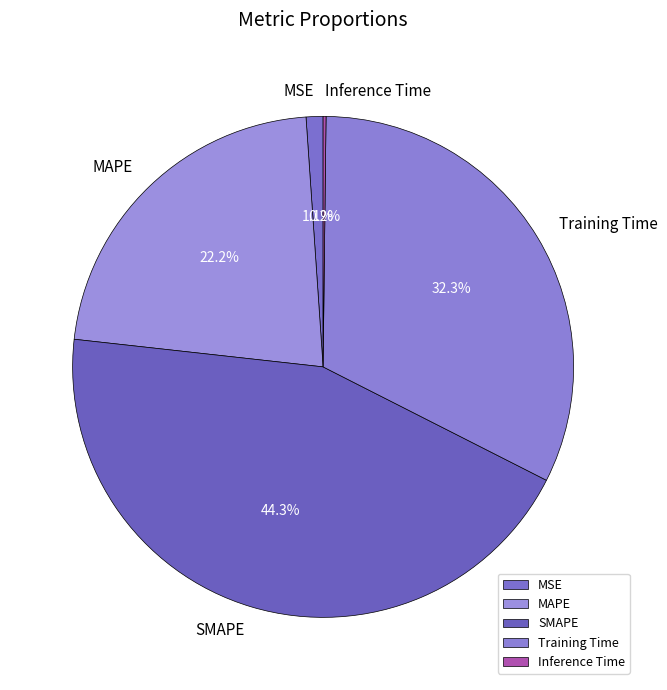

To the nearest percent, what portion does MAPE represent?

22%